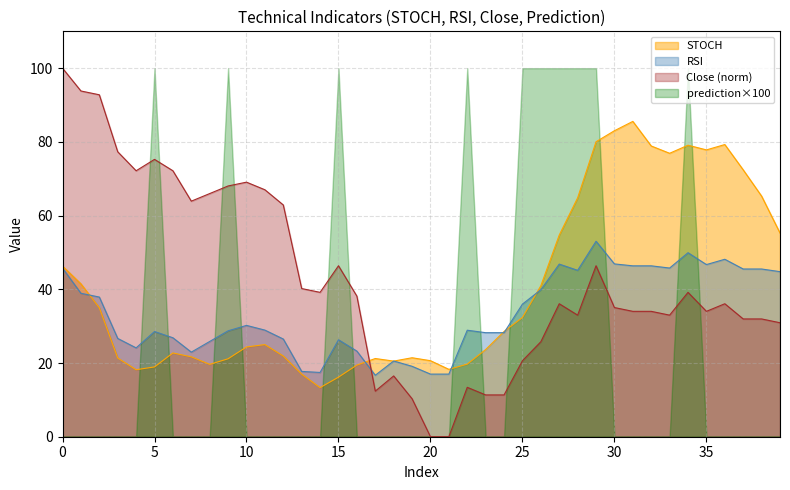

How many series are shown in this chart?

4